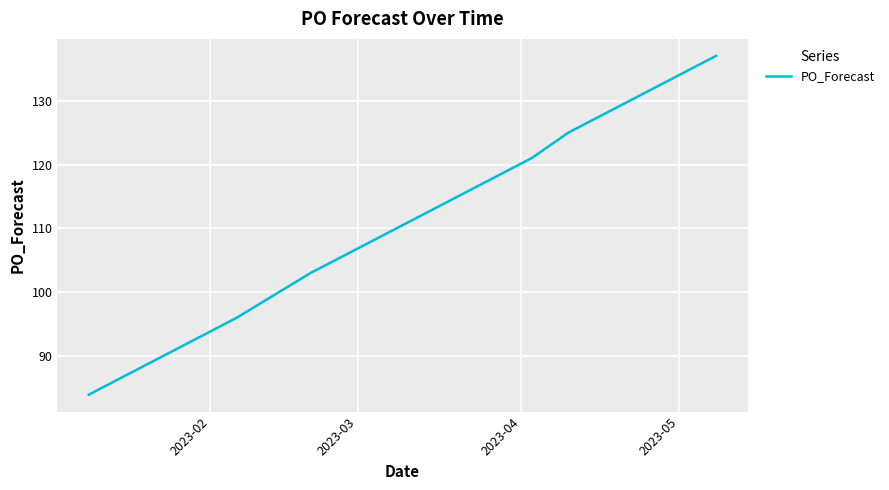

What is the maximum value shown in the chart?

137